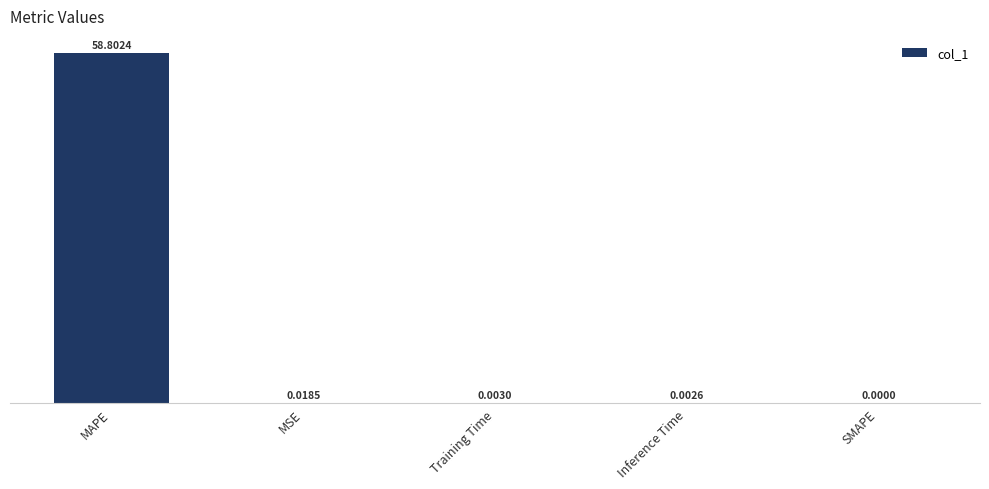

At which label is the value closest to 29?

MSE